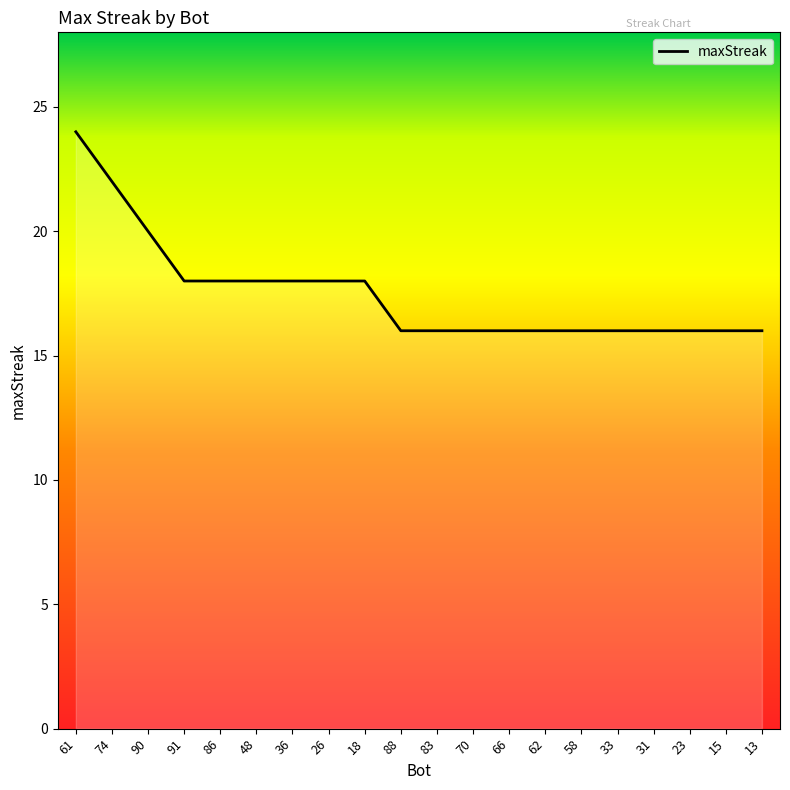

Reading left to right, extract all data points from this chart.

24	22	20	18	18	18	18	18	18	16	16	16	16	16	16	16	16	16	16	16